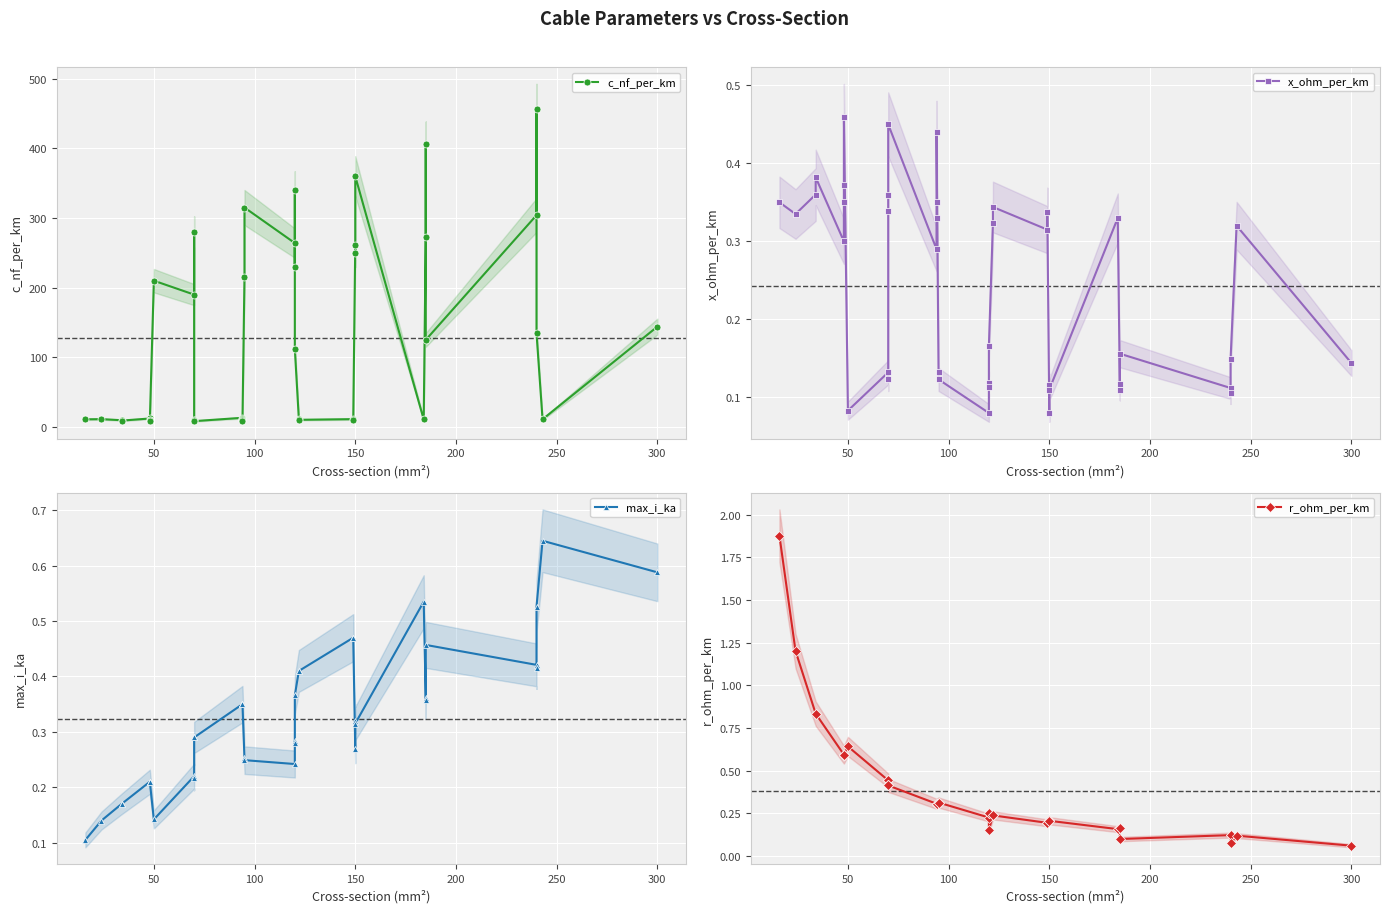

What are all the series names shown in the legend?

c_nf_per_km, x_ohm_per_km, max_i_ka, r_ohm_per_km